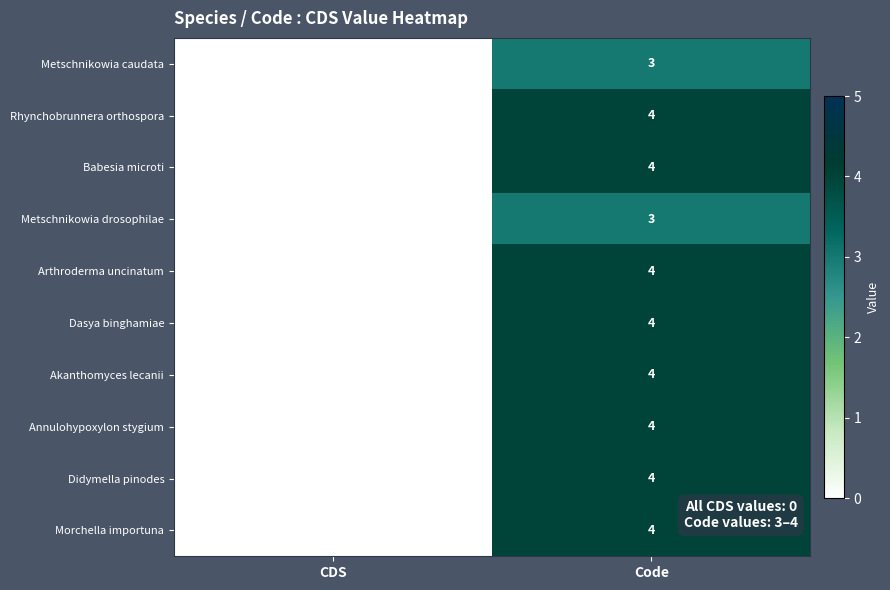

Is it true that Metschnikowia drosophilae equals 0 at CDS?

True